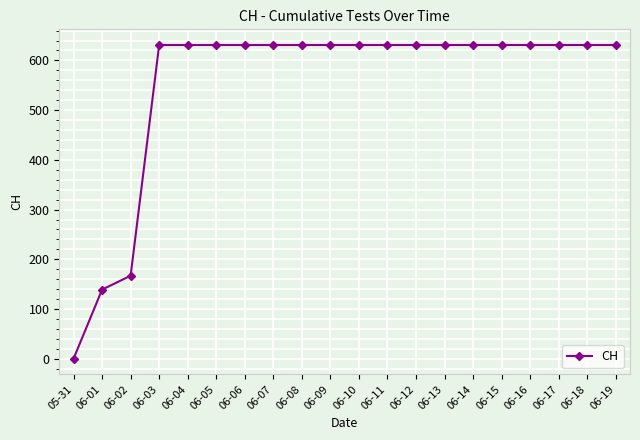

What is the ratio of the value at 06-11 to the value at 06-14?

1.0